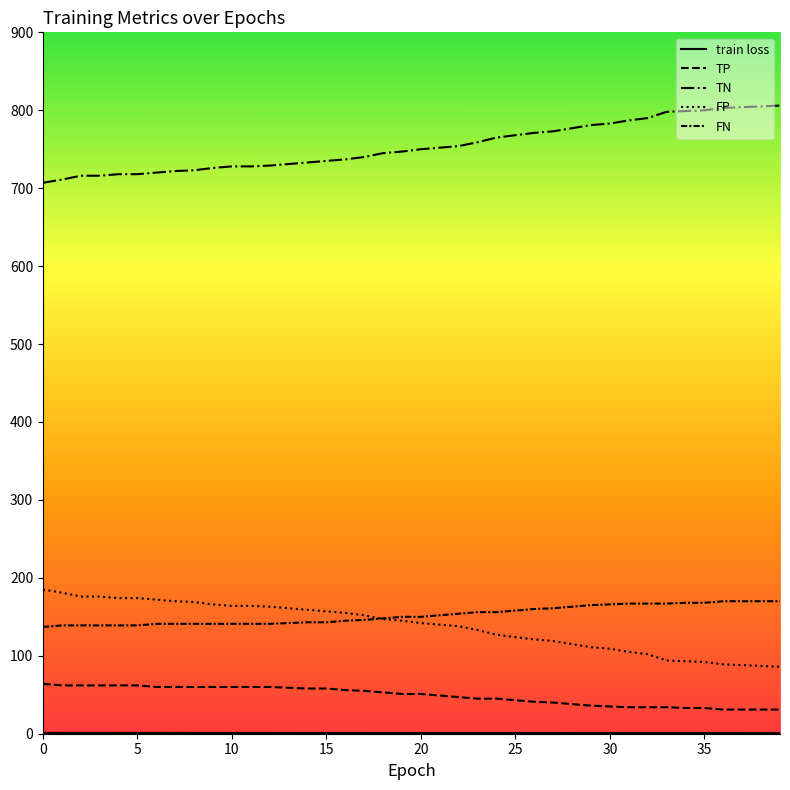

Does the chart have visible grid lines?

No